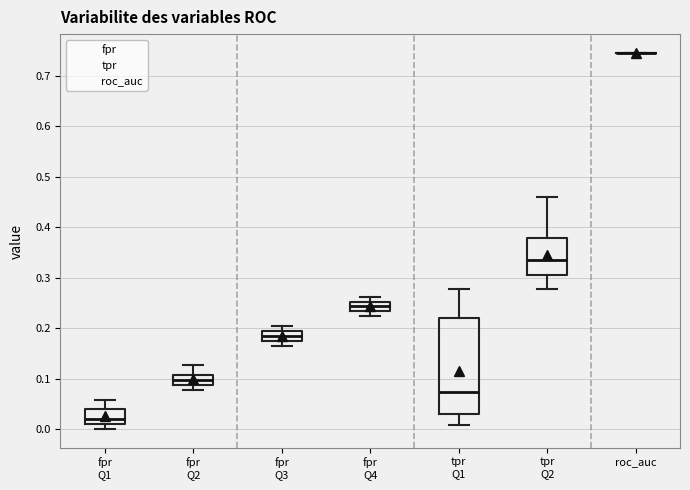

Reading left to right, read every box against the y-axis: the position of its median line, the range the box covers, and the ends of its whiskers. The values are not printed on the chart, so give them approximately, as read against the axis.

fpr Q1: median 0.02, box 0.01 to 0.04, whiskers 0.00 to 0.06
fpr Q2: median 0.10, box 0.09 to 0.11, whiskers 0.08 to 0.13
fpr Q3: median 0.18, box 0.17 to 0.19, whiskers 0.17 (below the box's lower edge) to 0.20
fpr Q4: median 0.24, box 0.23 to 0.25, whiskers 0.22 to 0.26
tpr Q1: median 0.07, box 0.03 to 0.22, whiskers 0.01 to 0.28
tpr Q2: median 0.34, box 0.30 to 0.38, whiskers 0.28 to 0.46
roc_auc: box collapsed to a line at 0.75, whiskers 0.75 to 0.75